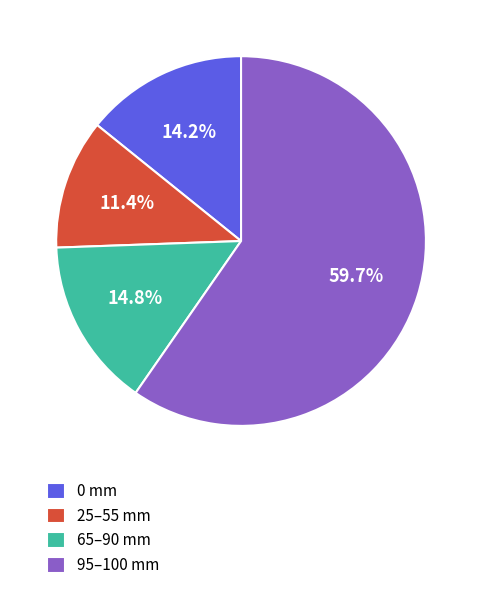

What percentage is NOT represented by 25–55 mm?

88.6%